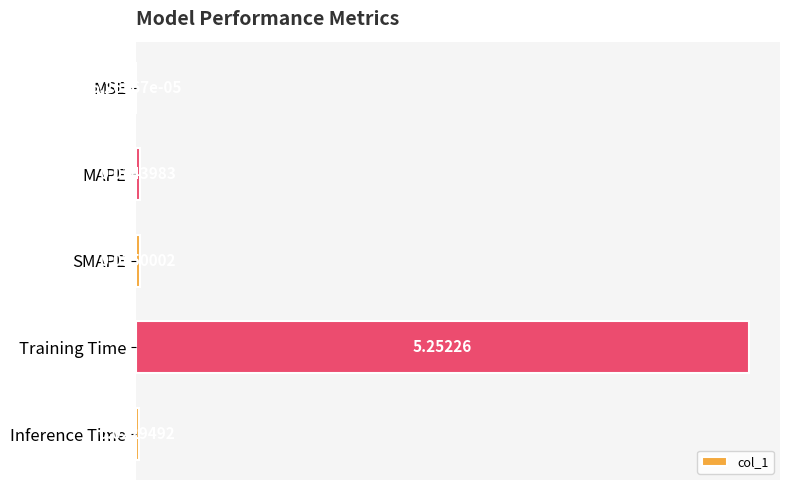

Which label corresponds to the largest value in the chart?

Training Time